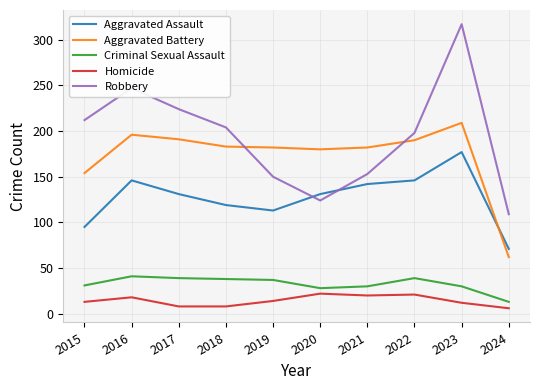

At which category is the sum across all series the highest?

2023